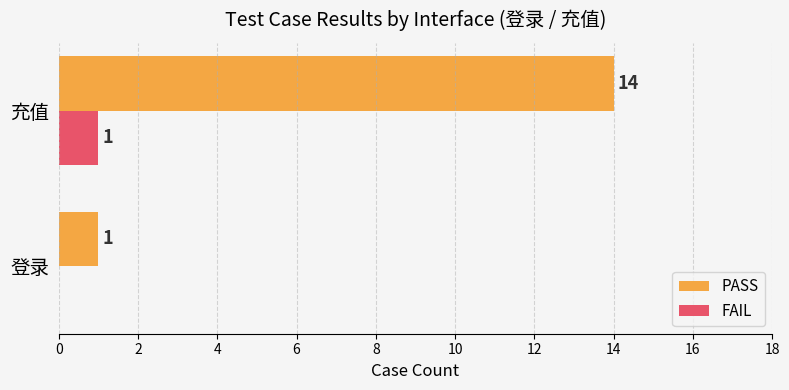

At which category is the sum across all series the highest?

充值